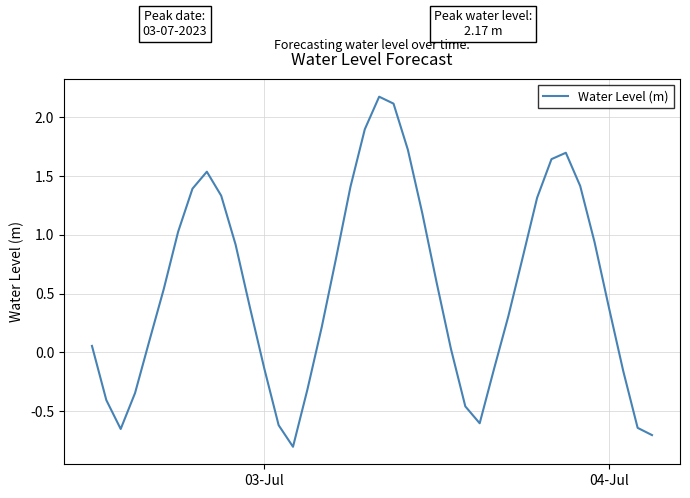

What is the difference between the maximum and minimum values?

3.0